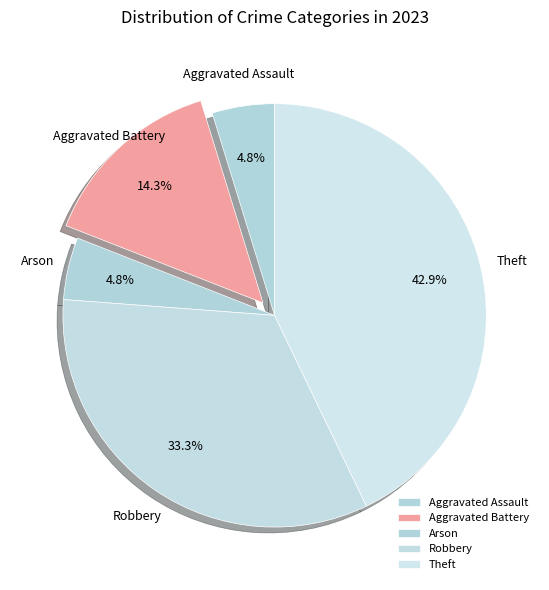

Count the number of slices in the pie.

5